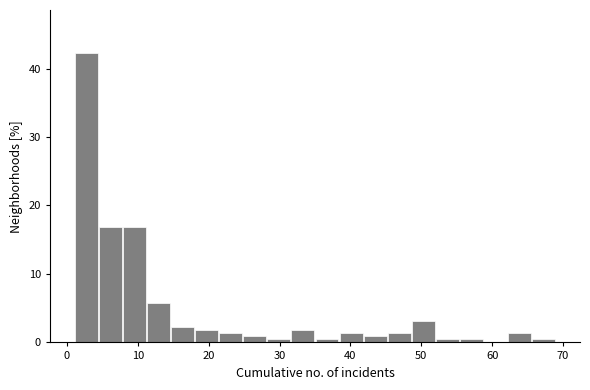

Around what value on the x-axis is the tallest bar? Give the approximate position of its centre, as read against the axis.

3